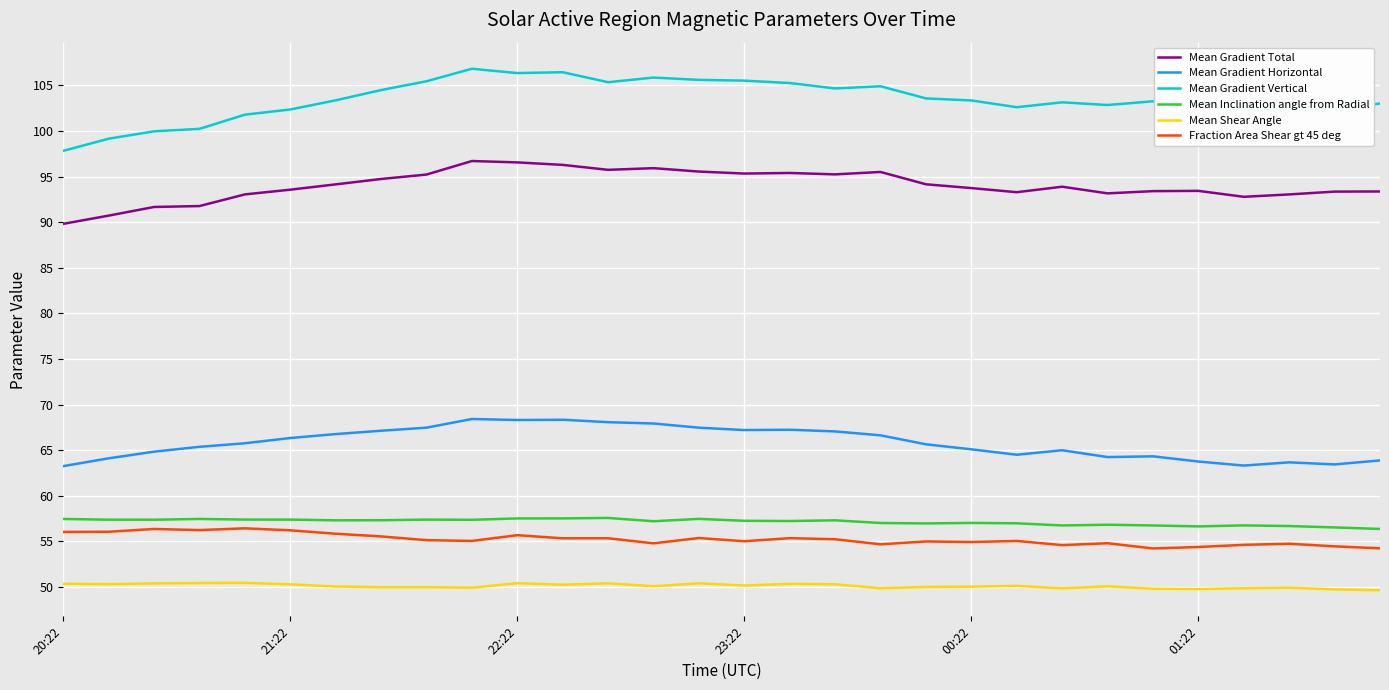

Does the chart display data point markers on the line(s)?

No